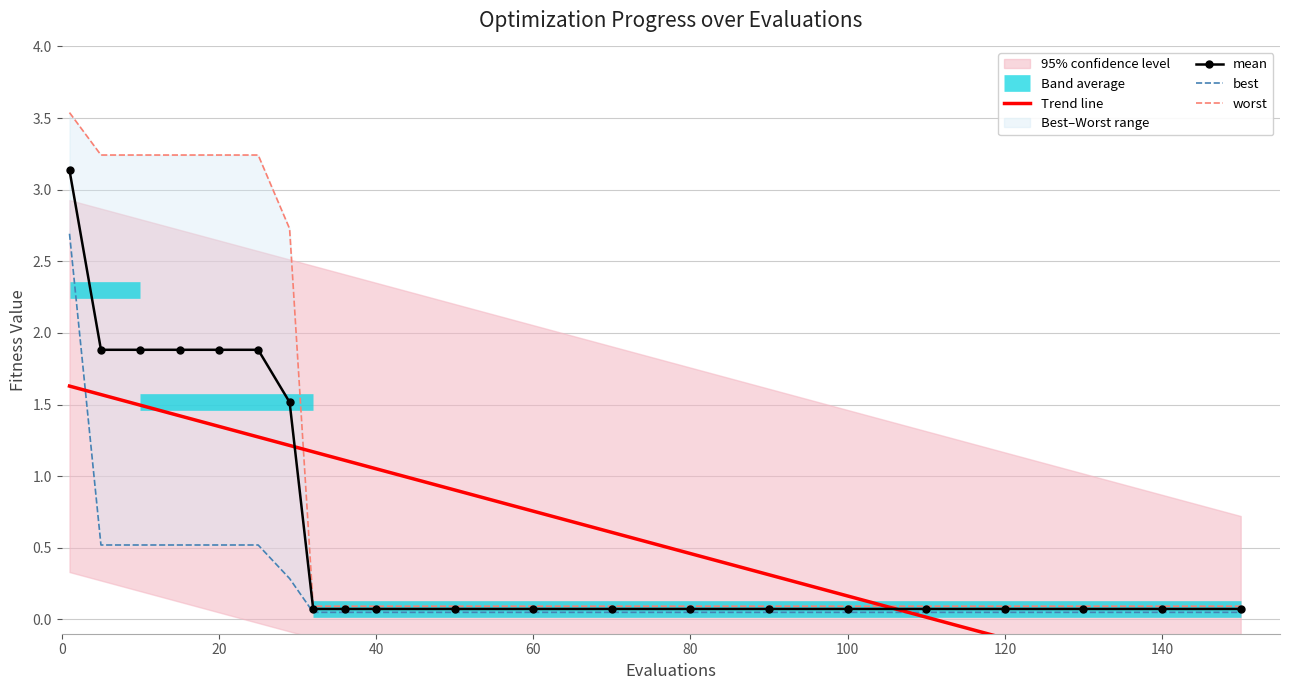

What is the maximum value for mean?

3.1